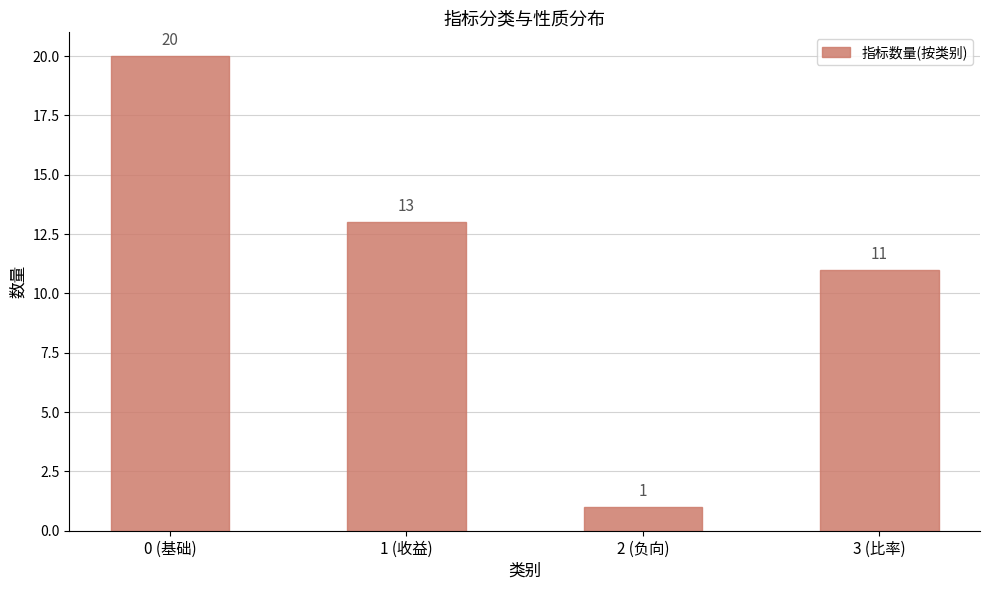

The value at 0 (基础) is 7. True or false?

False